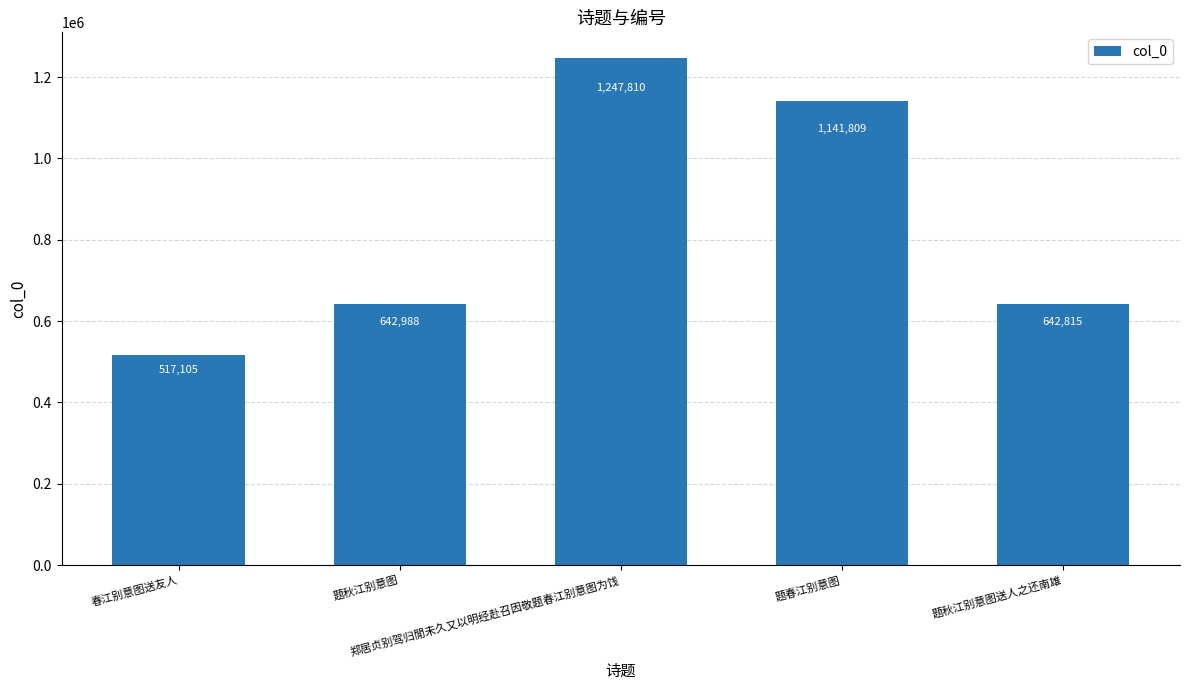

What is the average value?

838505